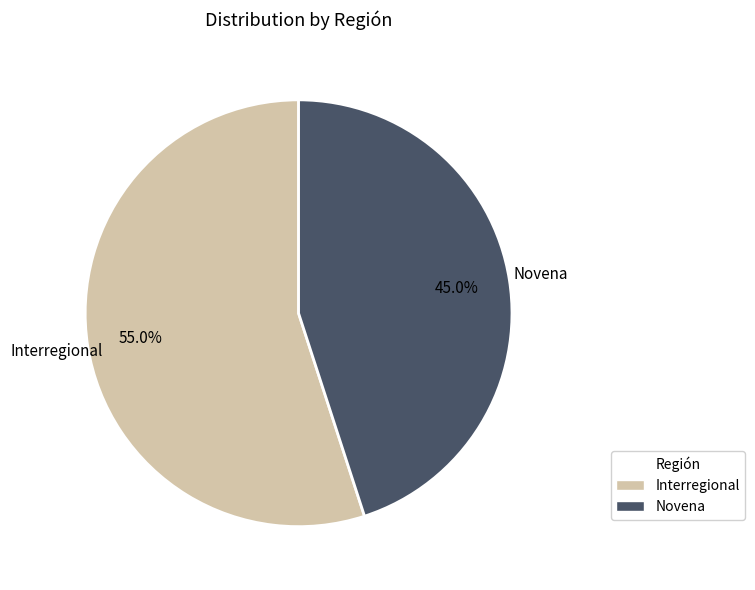

What is the total percentage of Interregional and Novena?

100.0%